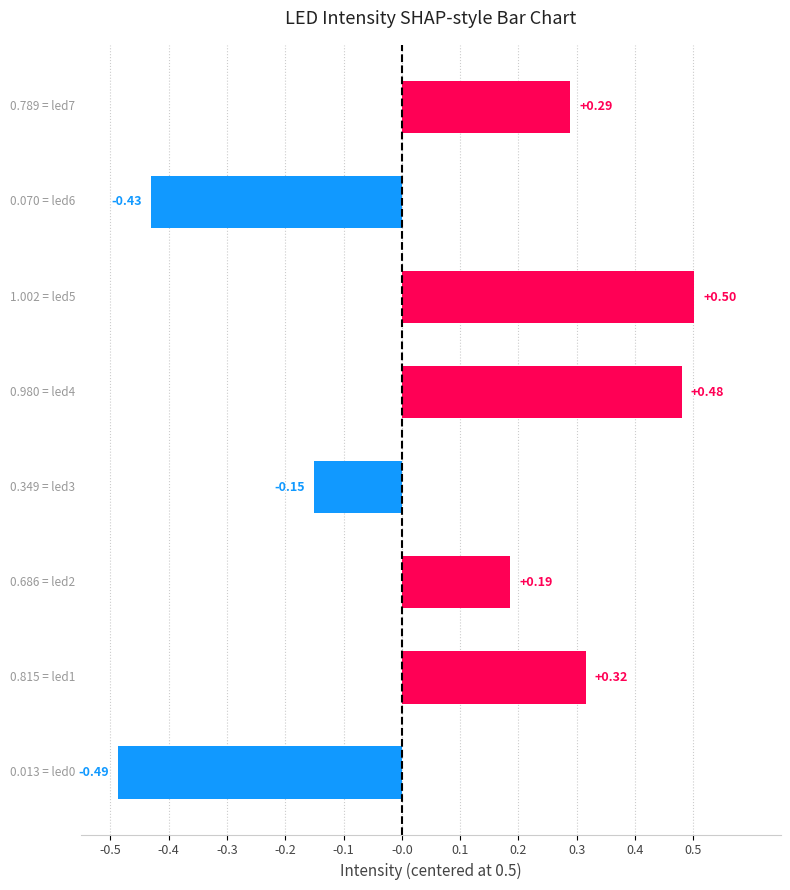

What is the difference between the maximum and minimum values?

1.0